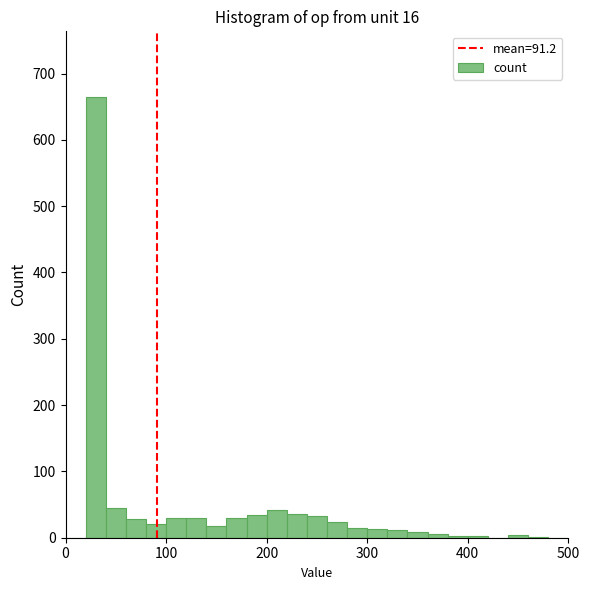

Around what value on the x-axis is the tallest bar? Give the approximate position of its centre, as read against the axis.

30